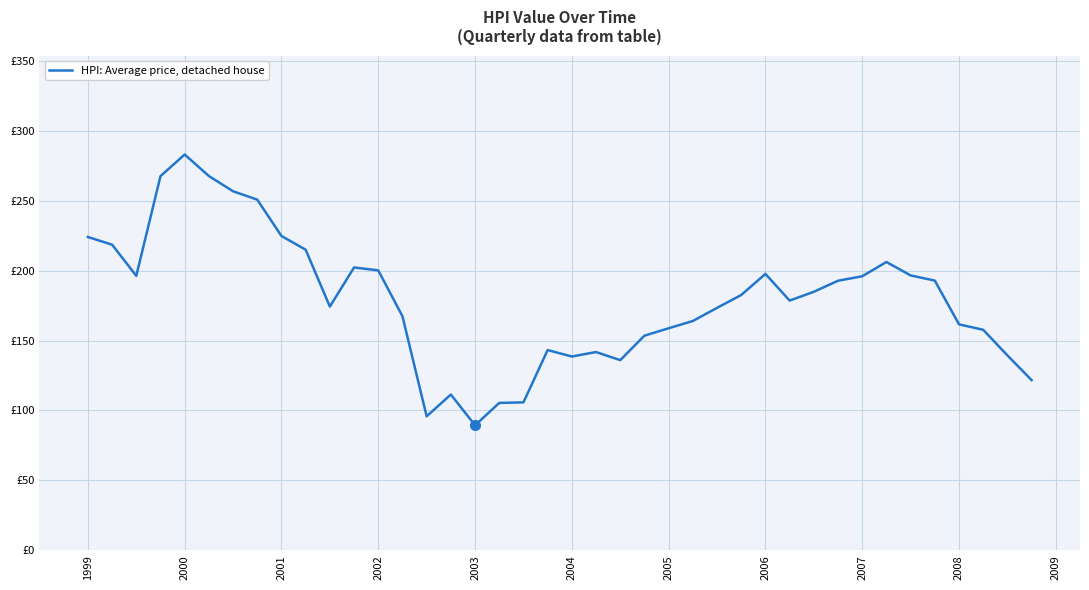

What is the maximum value shown in the chart?

283.1